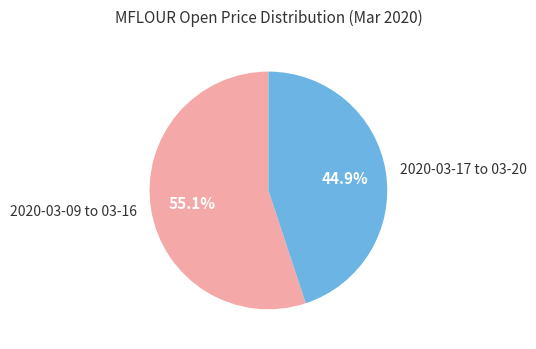

How many segments does this pie chart have?

2